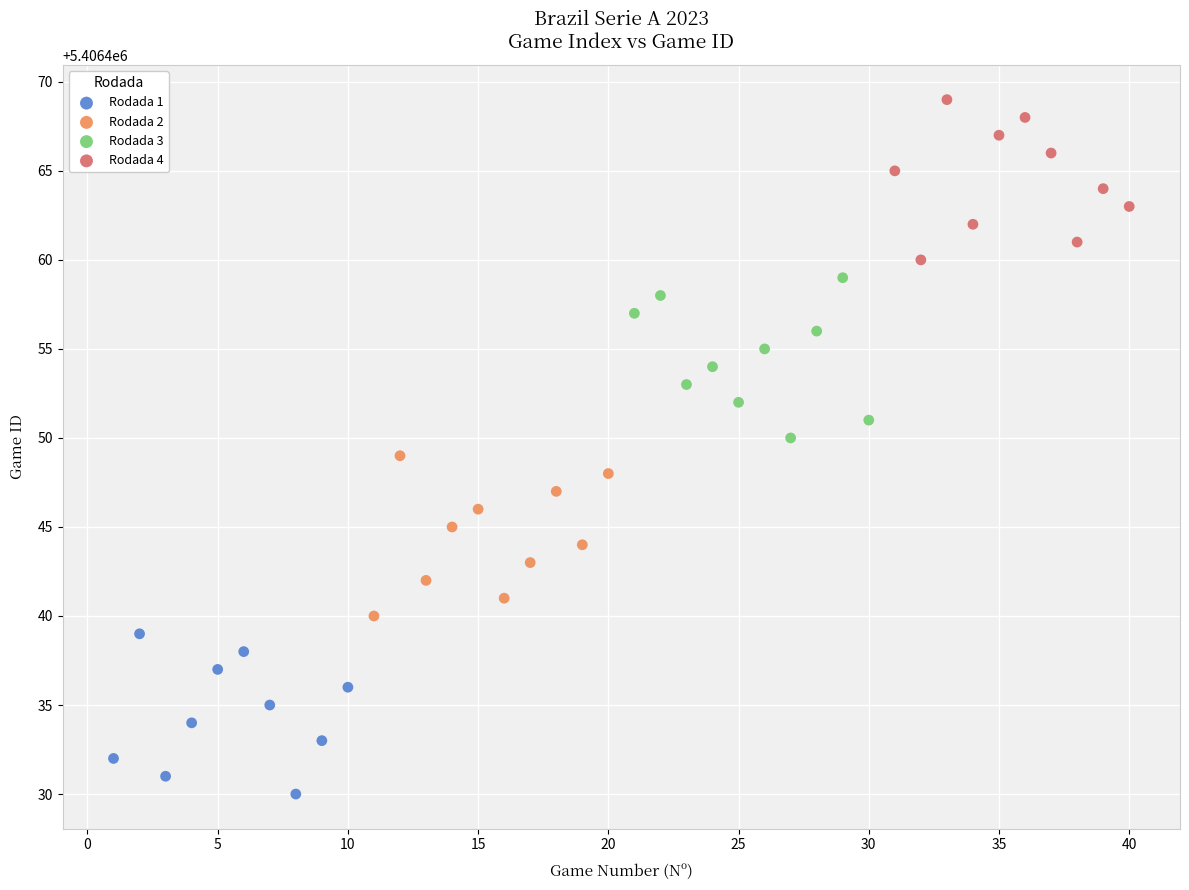

Which series reaches the minimum Y coordinate?

Rodada 1